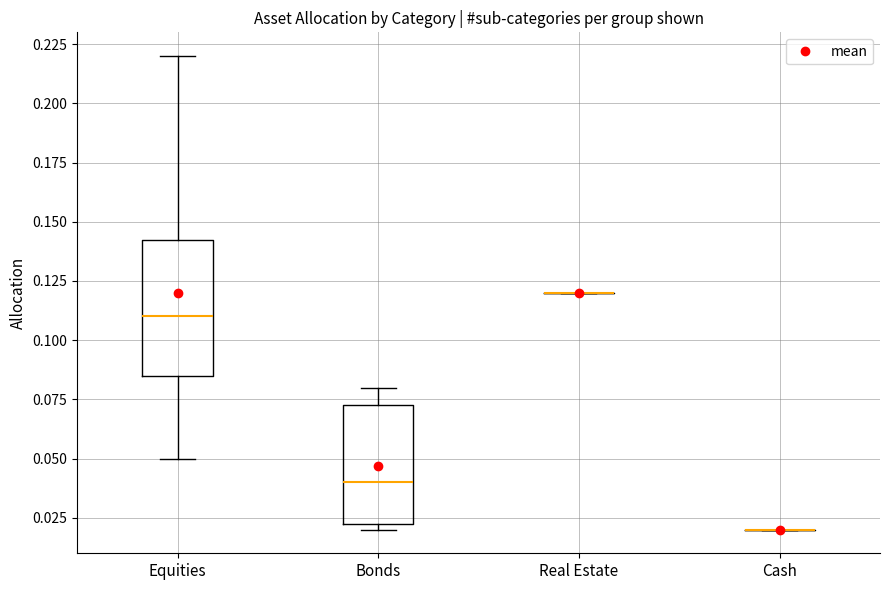

Reading left to right, read every box against the y-axis: the position of its median line, the range the box covers, and the ends of its whiskers. The values are not printed on the chart, so give them approximately, as read against the axis.

Equities: median 0.110, box 0.085 to 0.145, whiskers 0.050 to 0.220
Bonds: median 0.040, box 0.025 to 0.075, whiskers 0.020 to 0.080
Real Estate: box collapsed to a line at 0.120, whiskers 0.120 to 0.120
Cash: box collapsed to a line at 0.020, whiskers 0.020 to 0.020